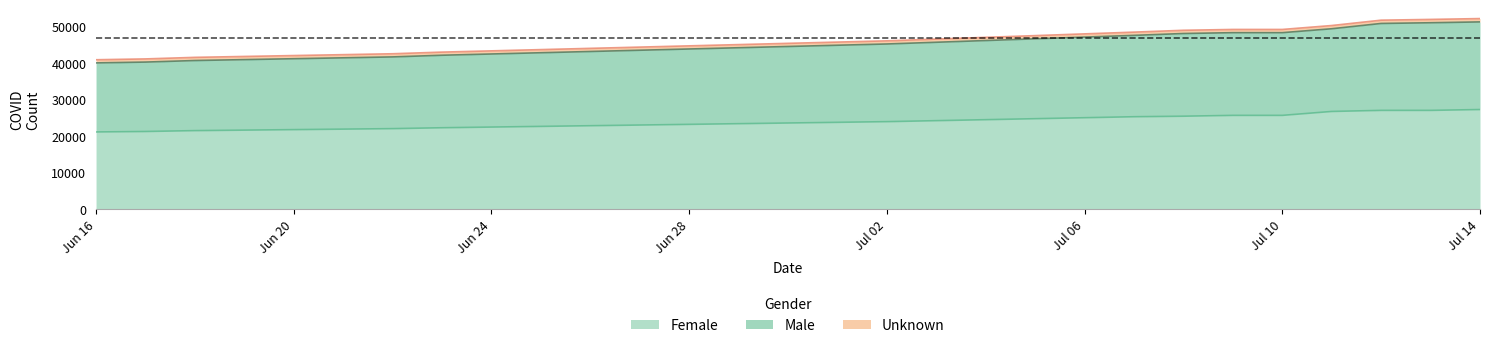

Between 2020-07-08 and 2020-07-11, which series saw the biggest shift?

F_COUNT